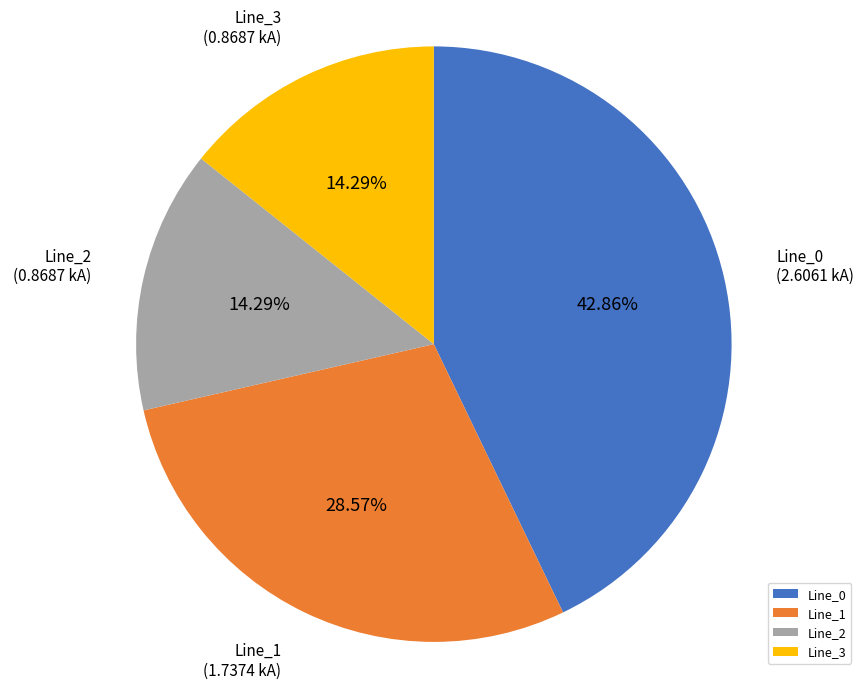

What is the ratio of the value at Line_0 to the value at Line_1?

1.5